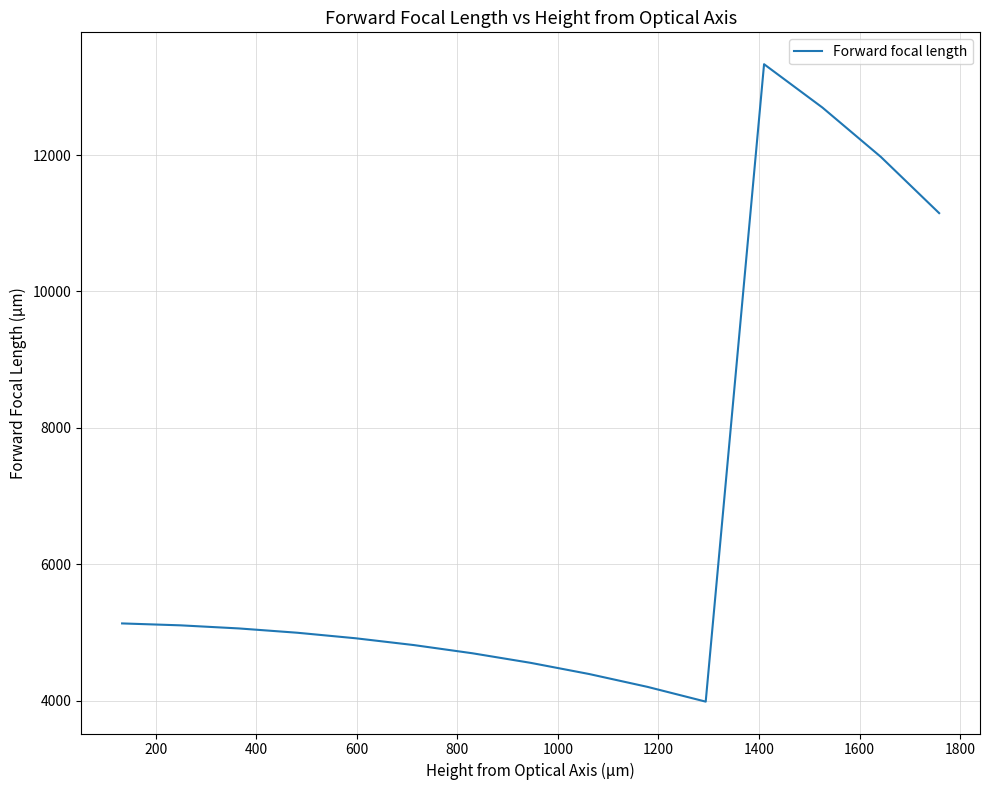

What is the average value?

6735.8